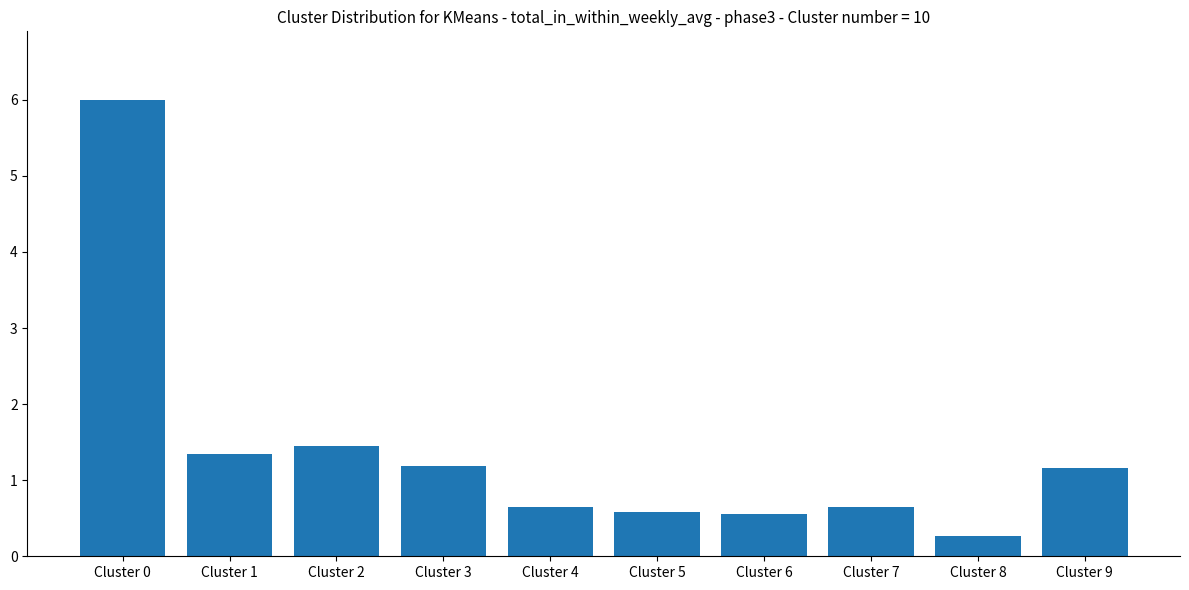

Which category has the highest value across all series?

Cluster 0